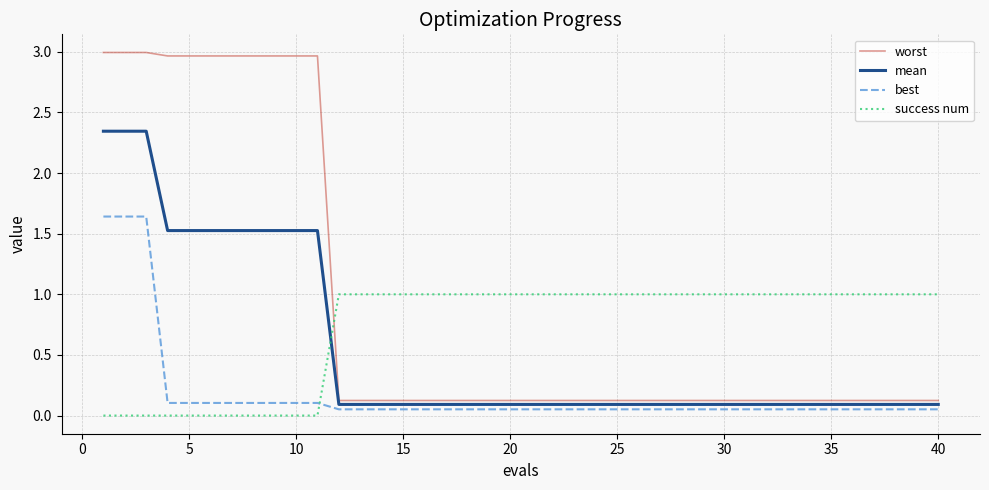

Rank the series by their average value, from highest to lowest.

worst, success num, mean, best